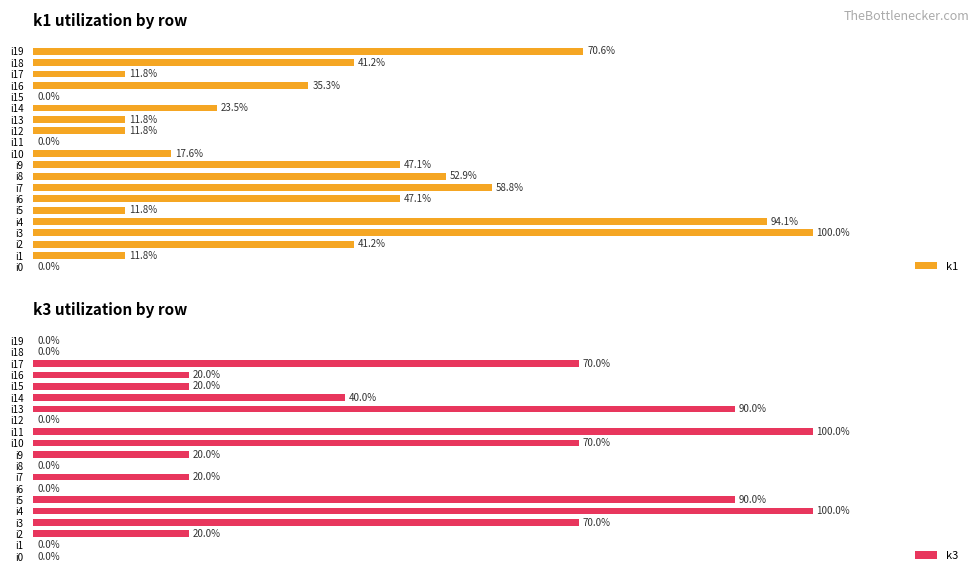

At which label does k1 reach its peak?

i3